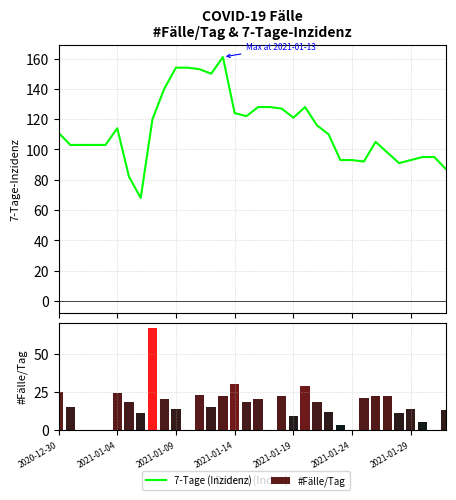

Reading left to right, what are all the values shown in this chart?

7-Tage (Inzidenz): 111	103	103	103	103	114	82	68	120	140	154	154	153	150	161	124	122	128	128	127	121	128	116	110	93	93	92	105	98	91	93	95	95	87
#Fälle/Tag: 25	15	0	0	0	24	18	11	67	20	14	0	23	15	22	30	18	20	0	22	9	29	18	12	3	0	21	22	22	11	14	5	0	13